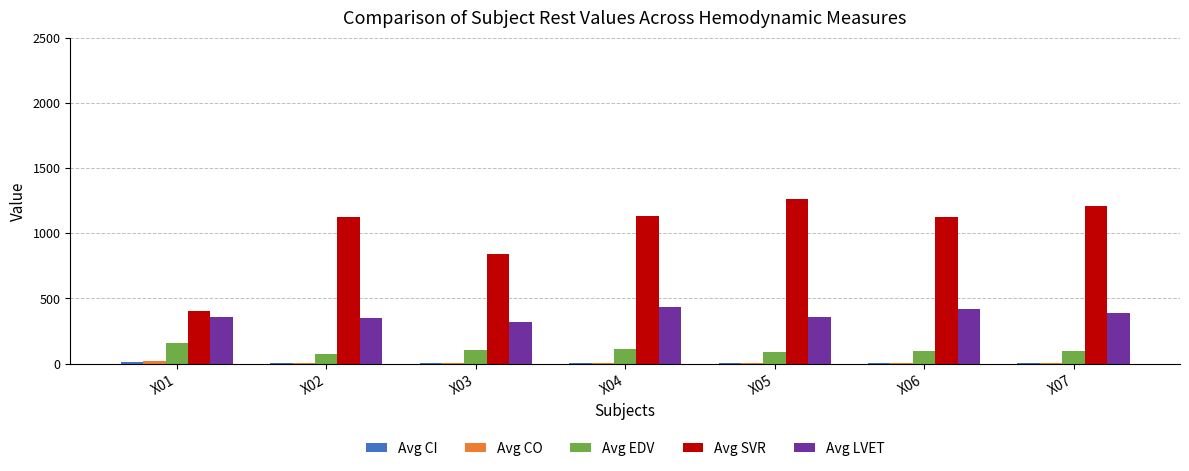

Is it true that Avg LVET equals 359.5 at X01?

True